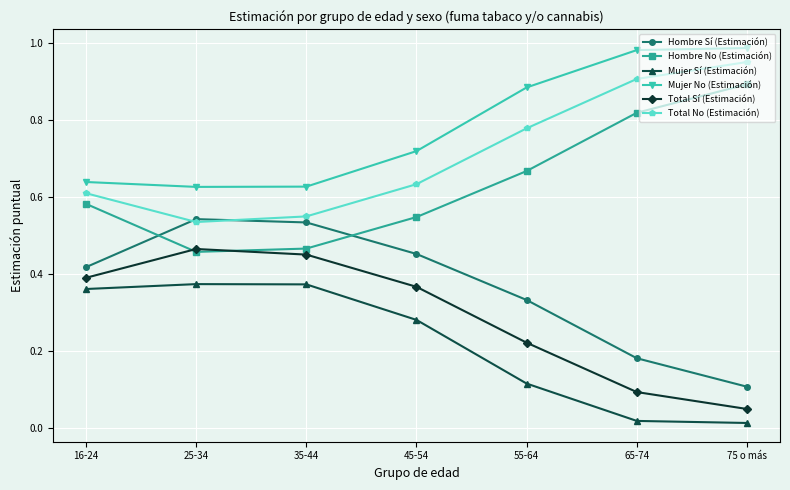

How many Hombre No (Estimación) values are between 0 and 1?

7